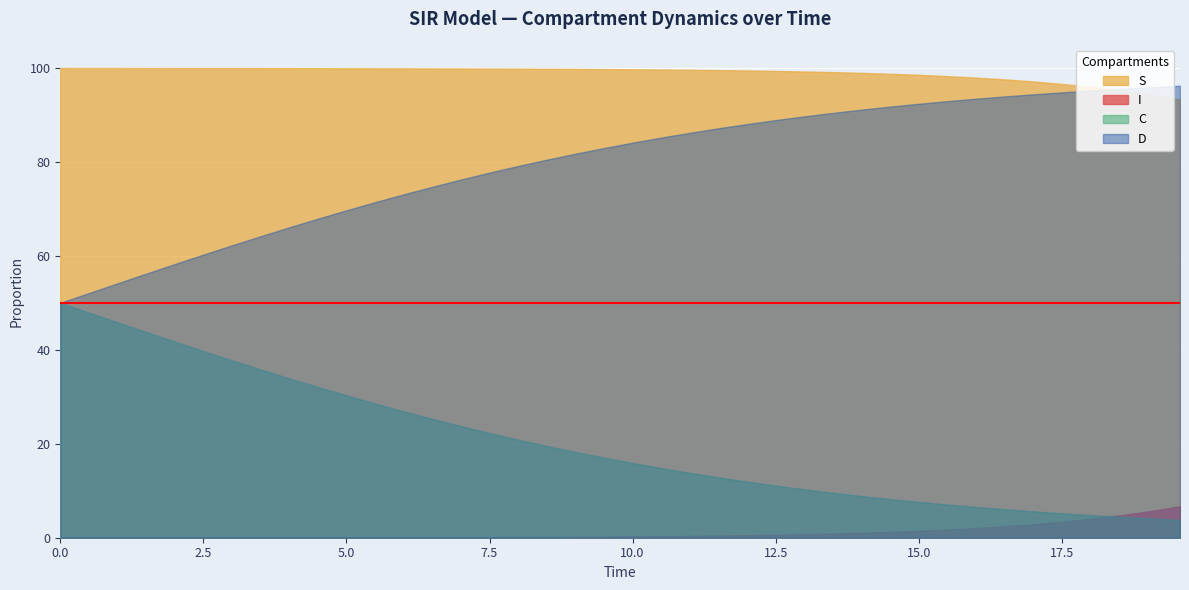

Count the number of categories in the chart.

40